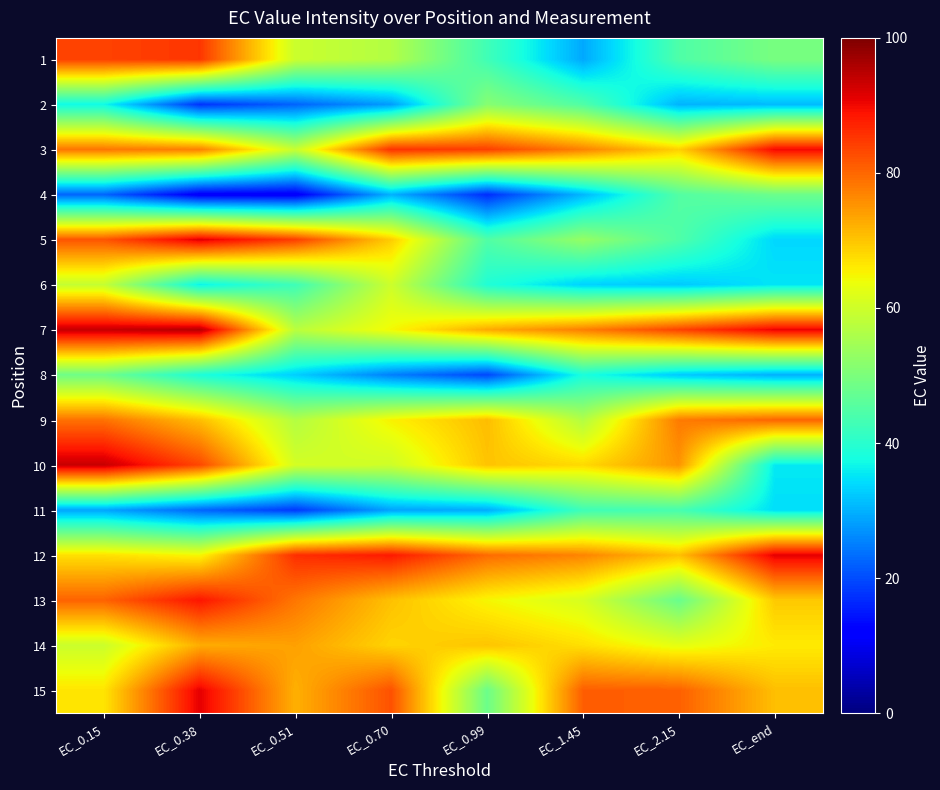

Reading left to right, list all the values displayed in this chart.

1: EC_0.15=83.9	EC_0.38=85.2	EC_0.51=59.5	EC_0.70=56.6	EC_0.99=42.8	EC_1.45=29.2	EC_2.15=44.5	EC_end=49.6
2: EC_0.15=37.0	EC_0.38=17.6	EC_0.51=22.4	EC_0.70=28.0	EC_0.99=51.4	EC_1.45=44.9	EC_2.15=30.2	EC_end=31.0
3: EC_0.15=78.4	EC_0.38=77.4	EC_0.51=59.2	EC_0.70=85.7	EC_0.99=84.2	EC_1.45=77.2	EC_2.15=68.8	EC_end=90.0
4: EC_0.15=22.5	EC_0.38=11.2	EC_0.51=11.2	EC_0.70=30.0	EC_0.99=16.9	EC_1.45=30.6	EC_2.15=45.1	EC_end=48.1
5: EC_0.15=81.9	EC_0.38=91.6	EC_0.51=84.3	EC_0.70=69.2	EC_0.99=44.8	EC_1.45=53.0	EC_2.15=44.7	EC_end=33.8
6: EC_0.15=58.9	EC_0.38=36.4	EC_0.51=42.6	EC_0.70=59.8	EC_0.99=39.0	EC_1.45=33.3	EC_2.15=32.4	EC_end=35.1
7: EC_0.15=93.8	EC_0.38=95.2	EC_0.51=57.5	EC_0.70=64.6	EC_0.99=72.9	EC_1.45=77.5	EC_2.15=83.8	EC_end=90.7
8: EC_0.15=48.4	EC_0.38=38.4	EC_0.51=32.9	EC_0.70=25.1	EC_0.99=19.5	EC_1.45=38.1	EC_2.15=32.4	EC_end=29.8
9: EC_0.15=78.8	EC_0.38=70.8	EC_0.51=56.7	EC_0.70=65.3	EC_0.99=70.8	EC_1.45=56.7	EC_2.15=77.9	EC_end=80.2
10: EC_0.15=93.6	EC_0.38=83.3	EC_0.51=60.7	EC_0.70=60.0	EC_0.99=70.2	EC_1.45=67.8	EC_2.15=75.2	EC_end=35.5
11: EC_0.15=28.9	EC_0.38=22.6	EC_0.51=18.1	EC_0.70=28.6	EC_0.99=29.5	EC_1.45=42.6	EC_2.15=43.6	EC_end=34.4
12: EC_0.15=67.1	EC_0.38=64.7	EC_0.51=86.0	EC_0.70=88.2	EC_0.99=79.5	EC_1.45=76.8	EC_2.15=70.5	EC_end=91.1
13: EC_0.15=80.5	EC_0.38=88.7	EC_0.51=78.3	EC_0.70=70.4	EC_0.99=64.8	EC_1.45=61.1	EC_2.15=47.7	EC_end=69.6
14: EC_0.15=59.6	EC_0.38=72.5	EC_0.51=73.9	EC_0.70=68.4	EC_0.99=70.1	EC_1.45=67.2	EC_2.15=62.8	EC_end=66.0
15: EC_0.15=66.6	EC_0.38=91.1	EC_0.51=72.2	EC_0.70=82.3	EC_0.99=48.1	EC_1.45=81.0	EC_2.15=80.7	EC_end=70.7